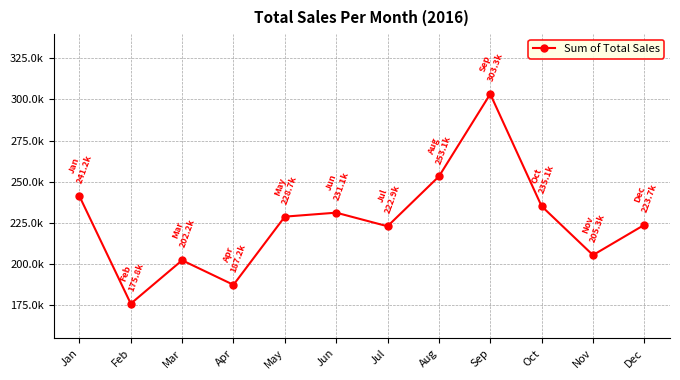

What is the sum of all values?

2709484.5